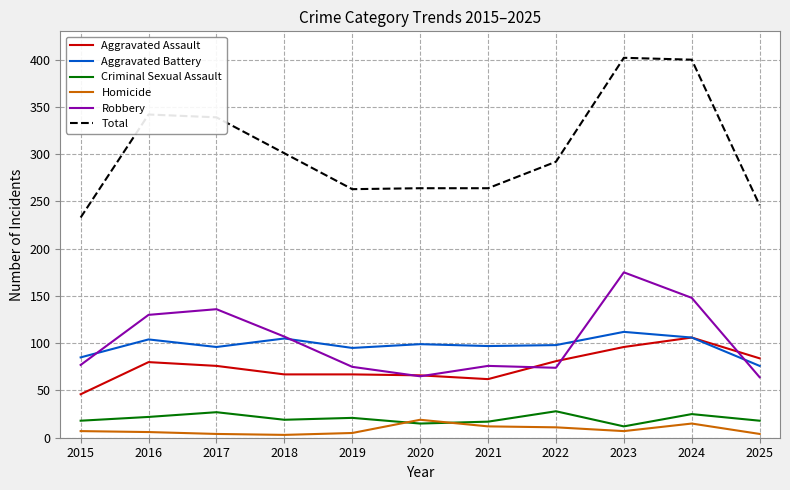

Read the Homicide value at 2023, to the nearest 10.

10